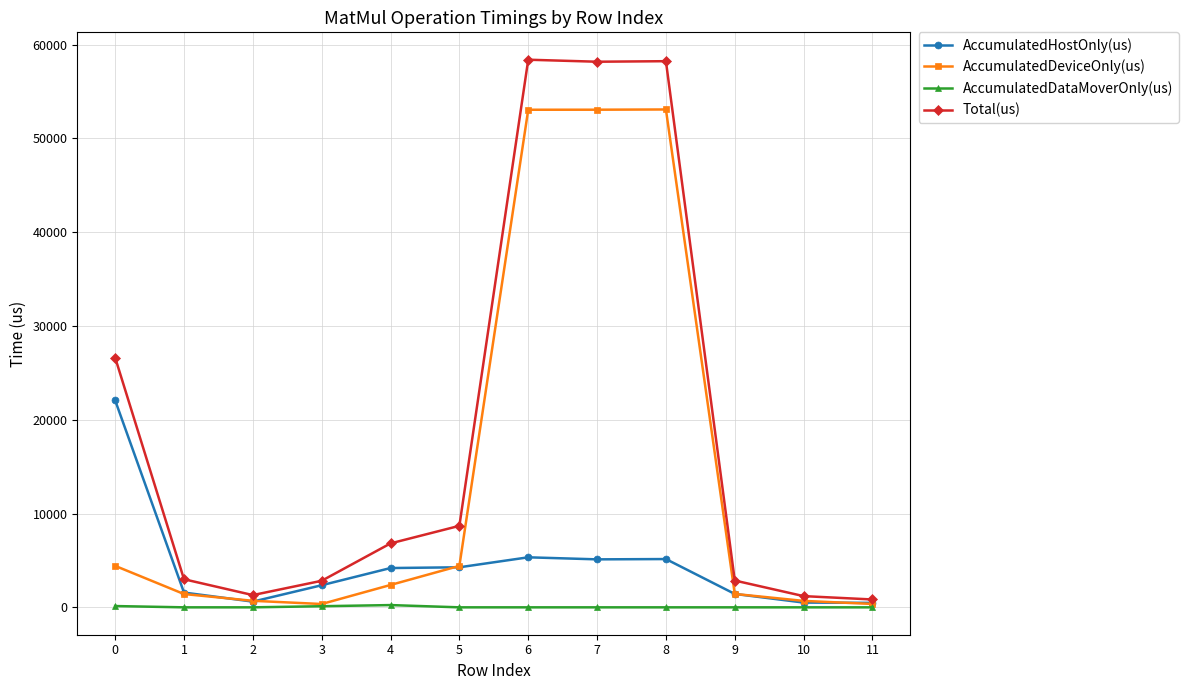

What is the greatest value displayed?

58390.0